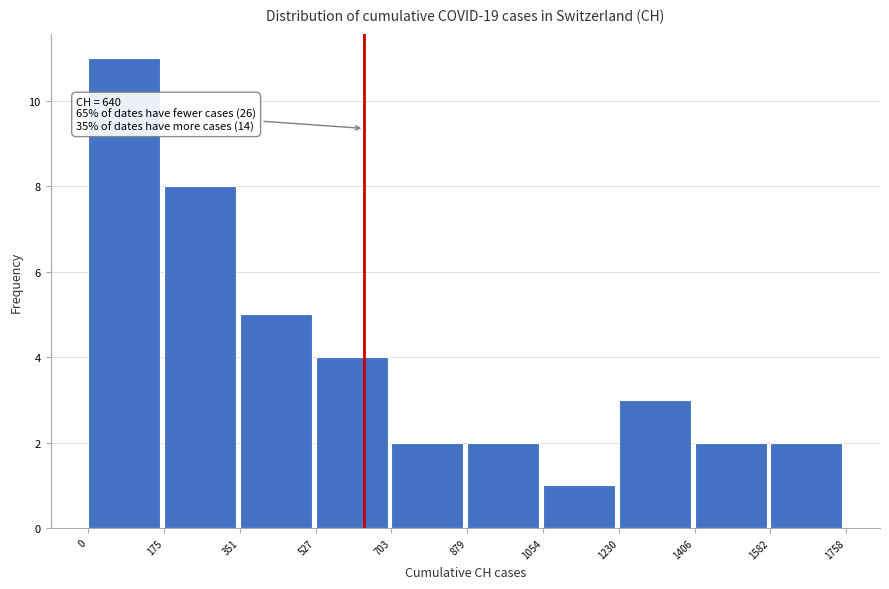

Which range on the x-axis has the tallest bar?

0 to 175